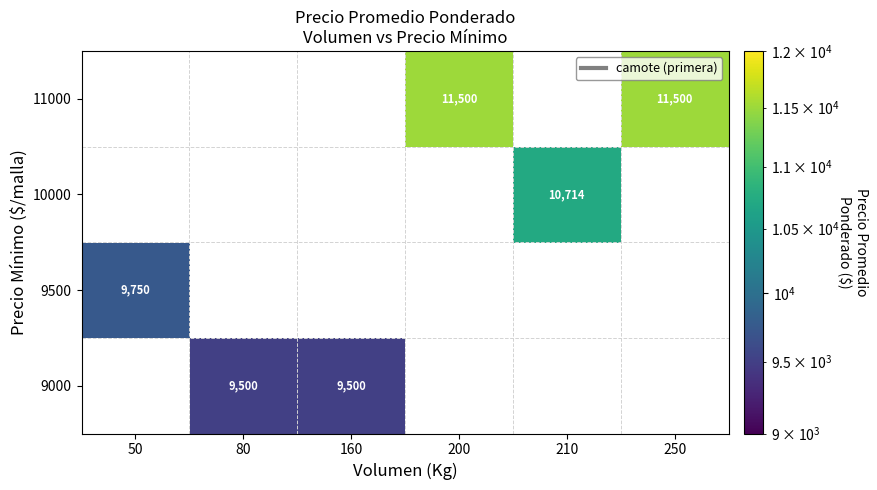

Is it true that 9000 equals 2255 at 80?

False